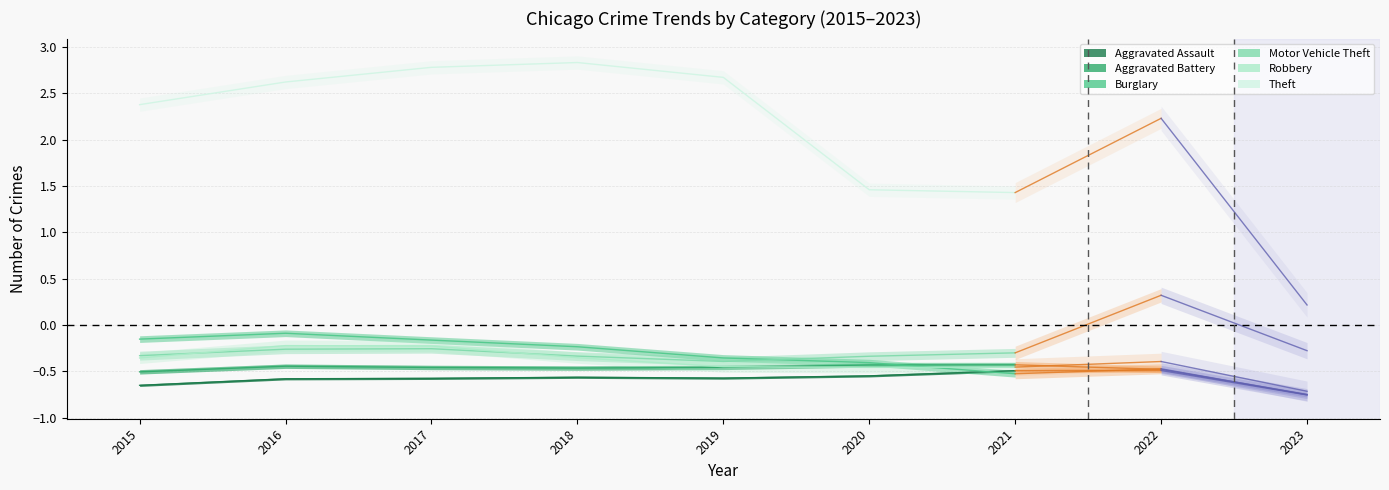

True or false: Robbery and Aggravated Assault intersect in this chart.

False